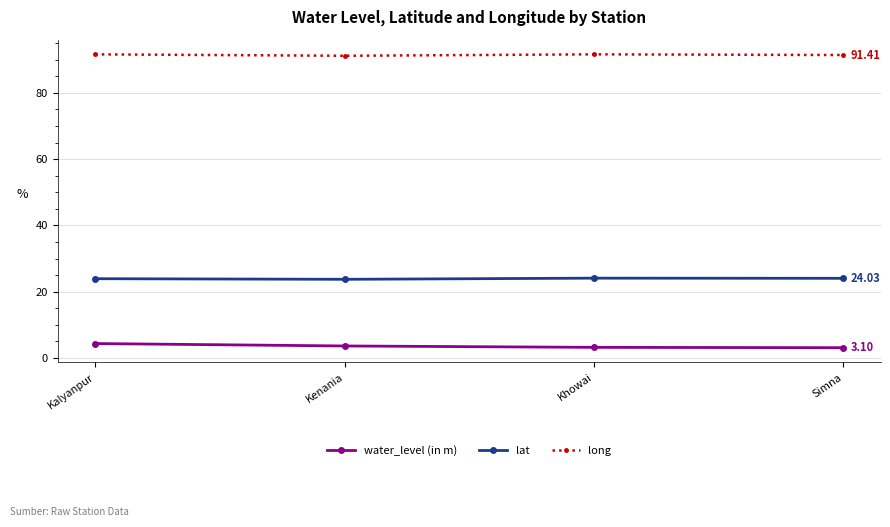

What is the spread (max minus min) of values at Simna?

88.3